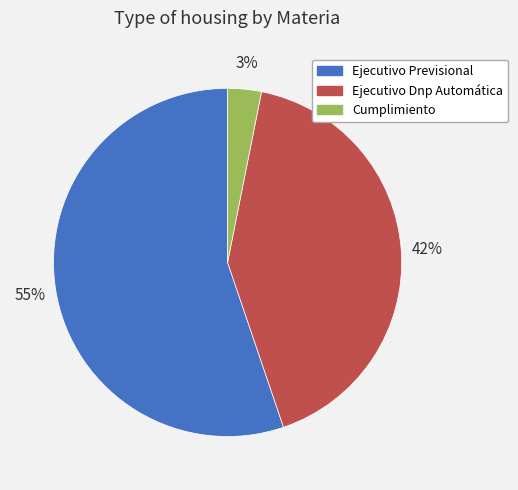

Between Ejecutivo Dnp Automática and Ejecutivo Previsional, which is larger?

Ejecutivo Previsional